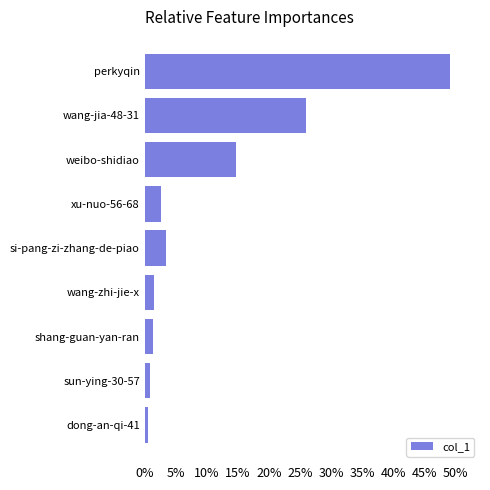

What is the difference between the maximum and second lowest values?

48.2